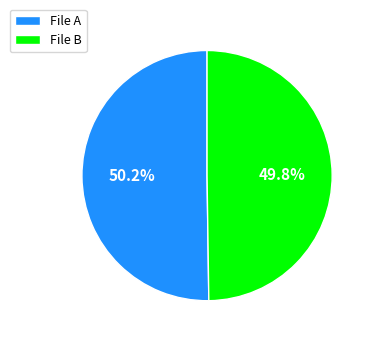

Approximately how many times larger is the value at File A compared to File B?

1.0